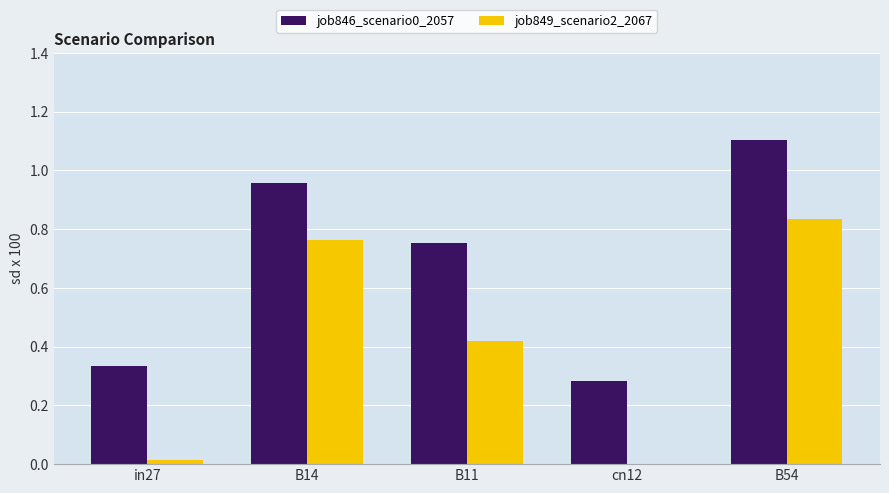

How many distinct data groups are displayed?

2